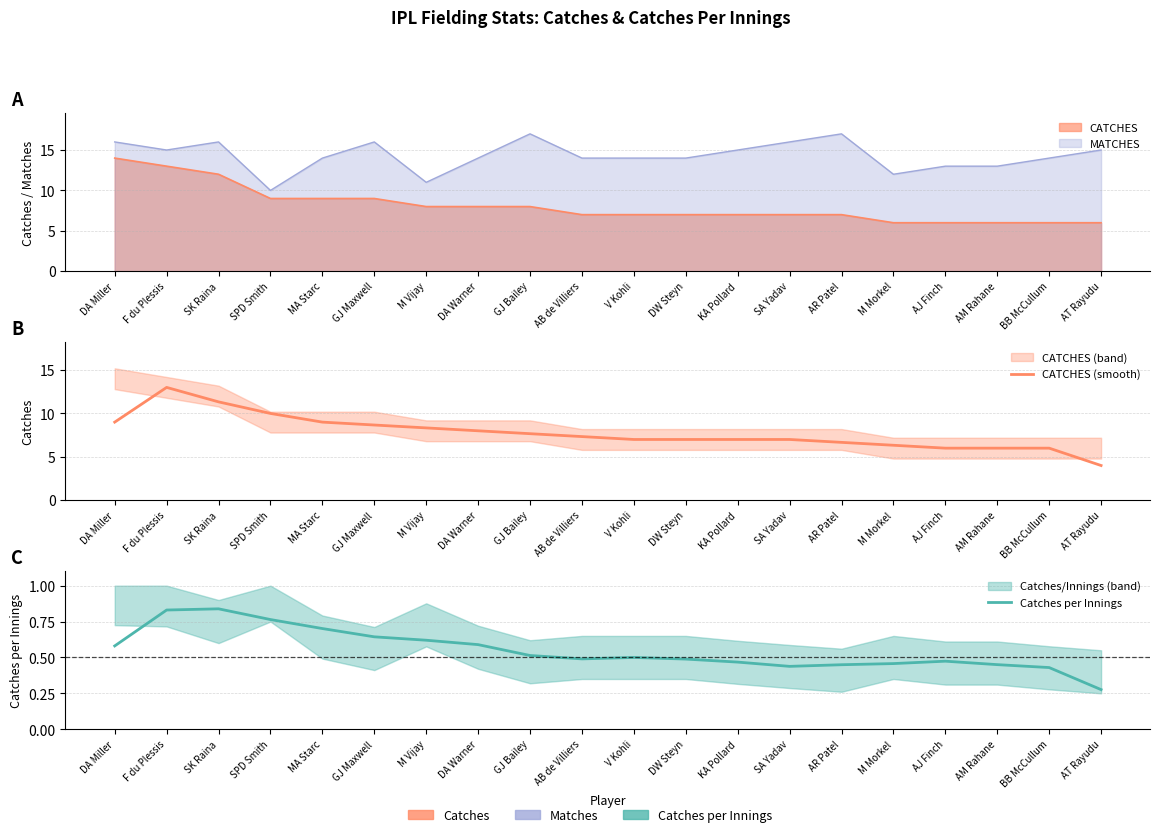

What is the approximate value of CATCHES (smooth) at MA Starc?

9.0